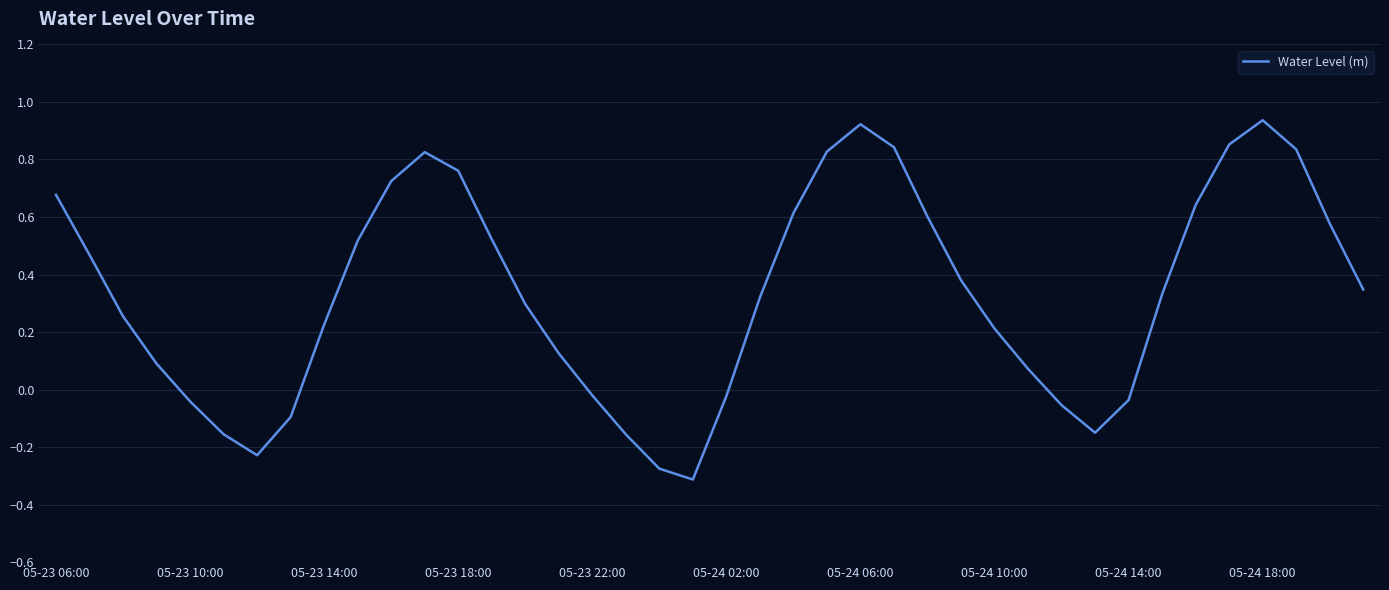

True or false: the data has more than 2 interior local peaks.

True